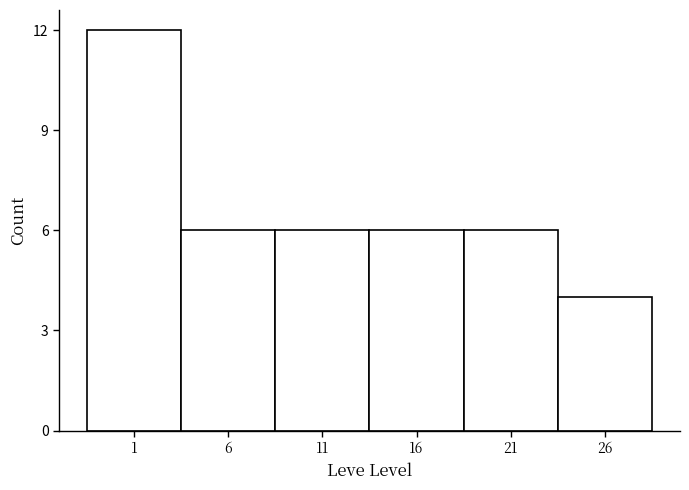

Reading left to right, transcribe all the data shown in this chart.

12	6	6	6	6	4